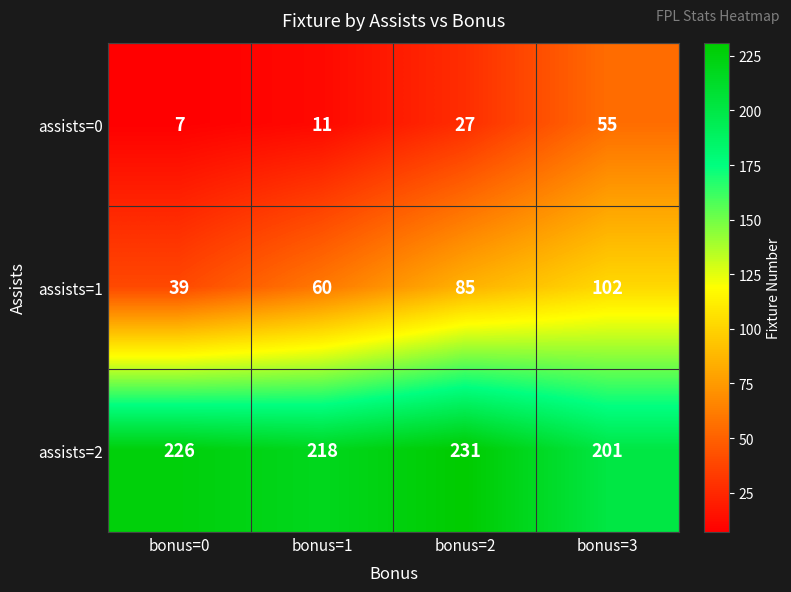

Which series has the widest spread of values?

assists=1